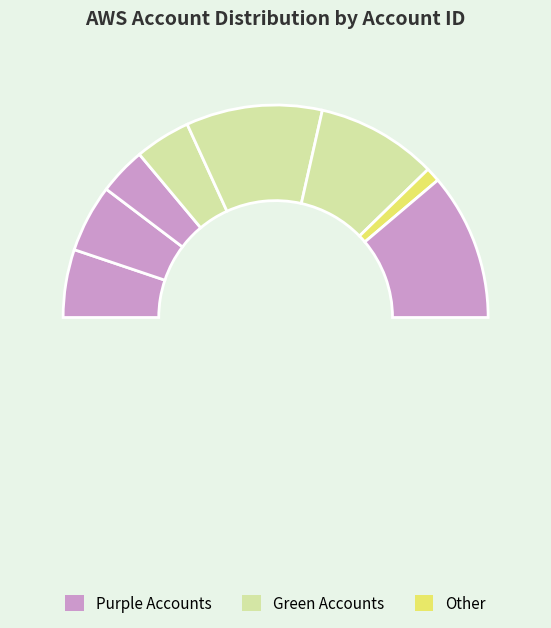

The DevMDAS slice represents 18% of the pie. True or false?

False